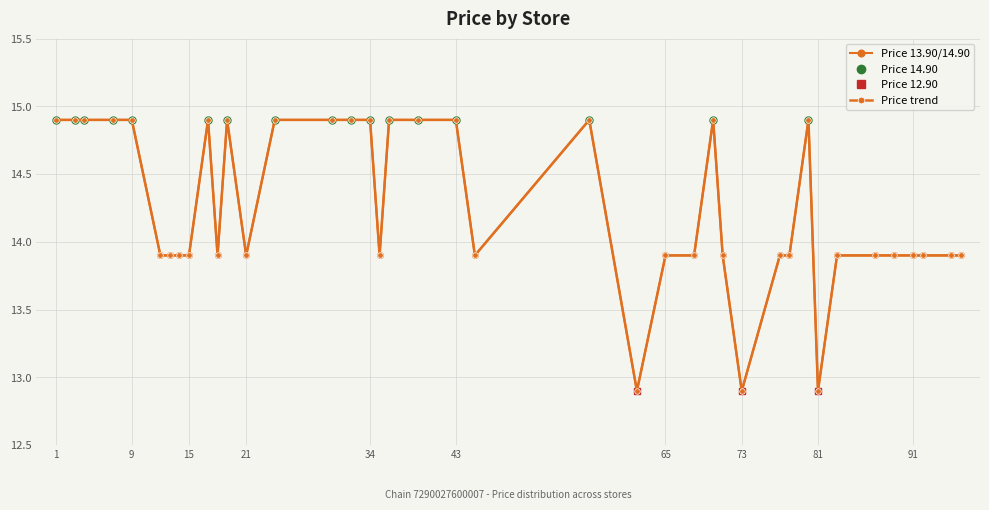

Is the value of Price 13.90 at 7 greater than the value of Price 12.90 at 9?

Yes